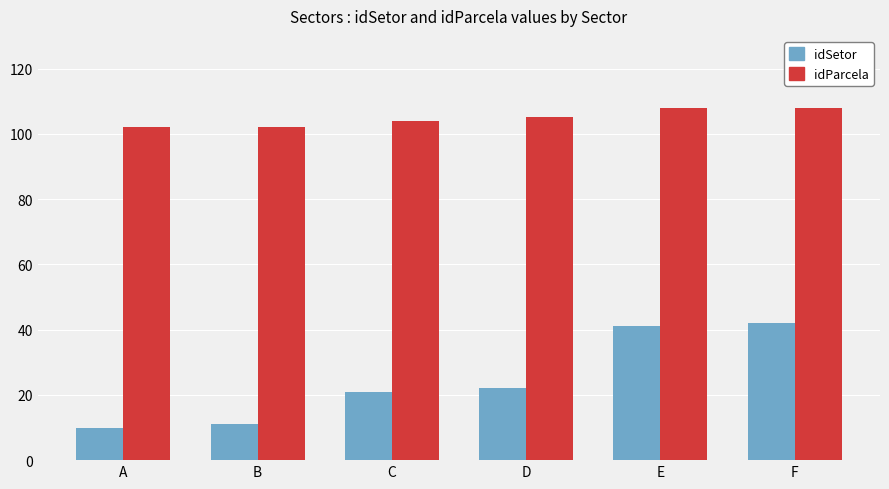

What is the spread (max minus min) of values at F?

66